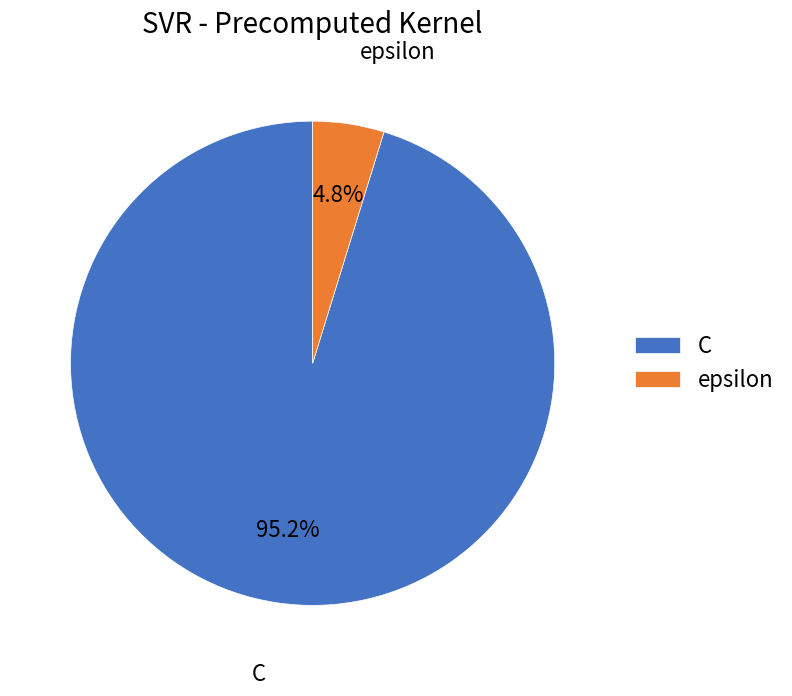

Is there a majority slice in this chart?

Yes